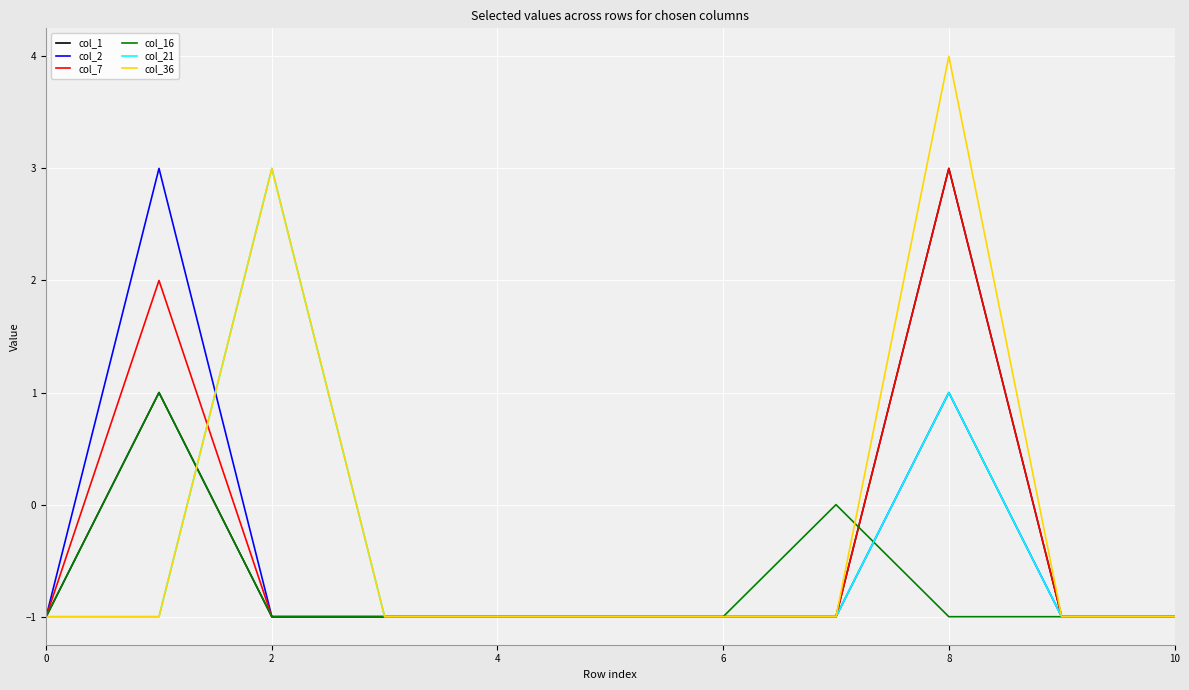

Which series has the largest range (max minus min)?

col_36